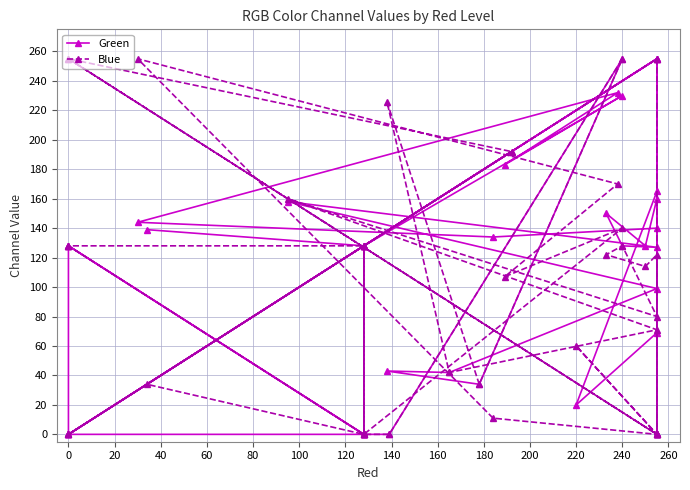

At 16, list the series in order from largest to smallest.

Green, Blue